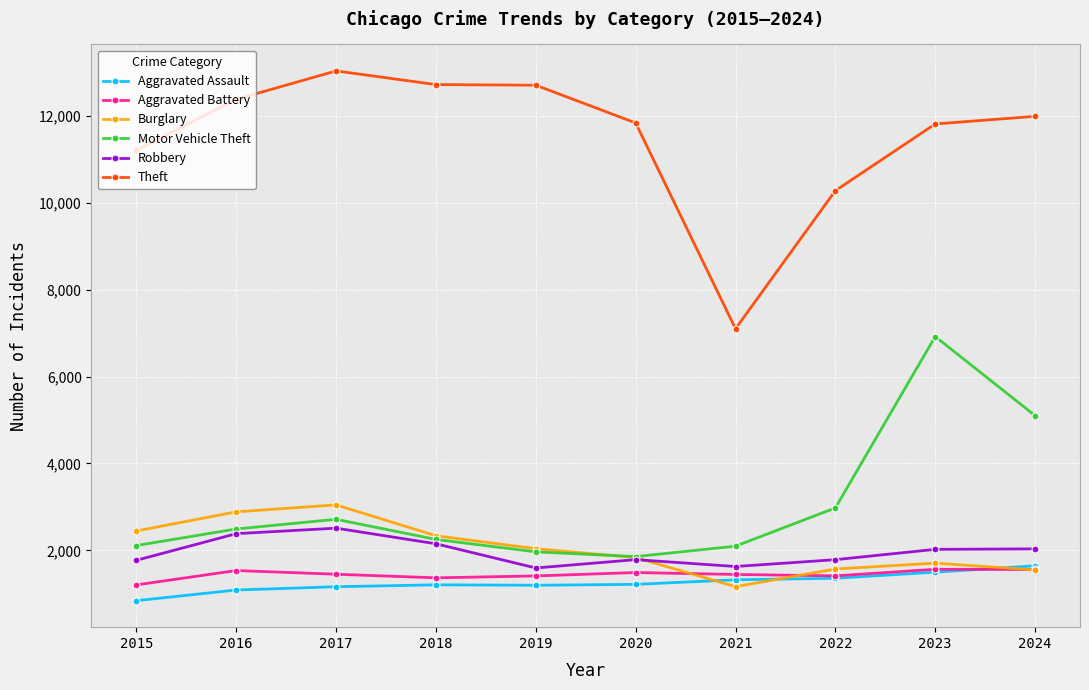

What is the value of the Theft point at the 10th from the left?

11993